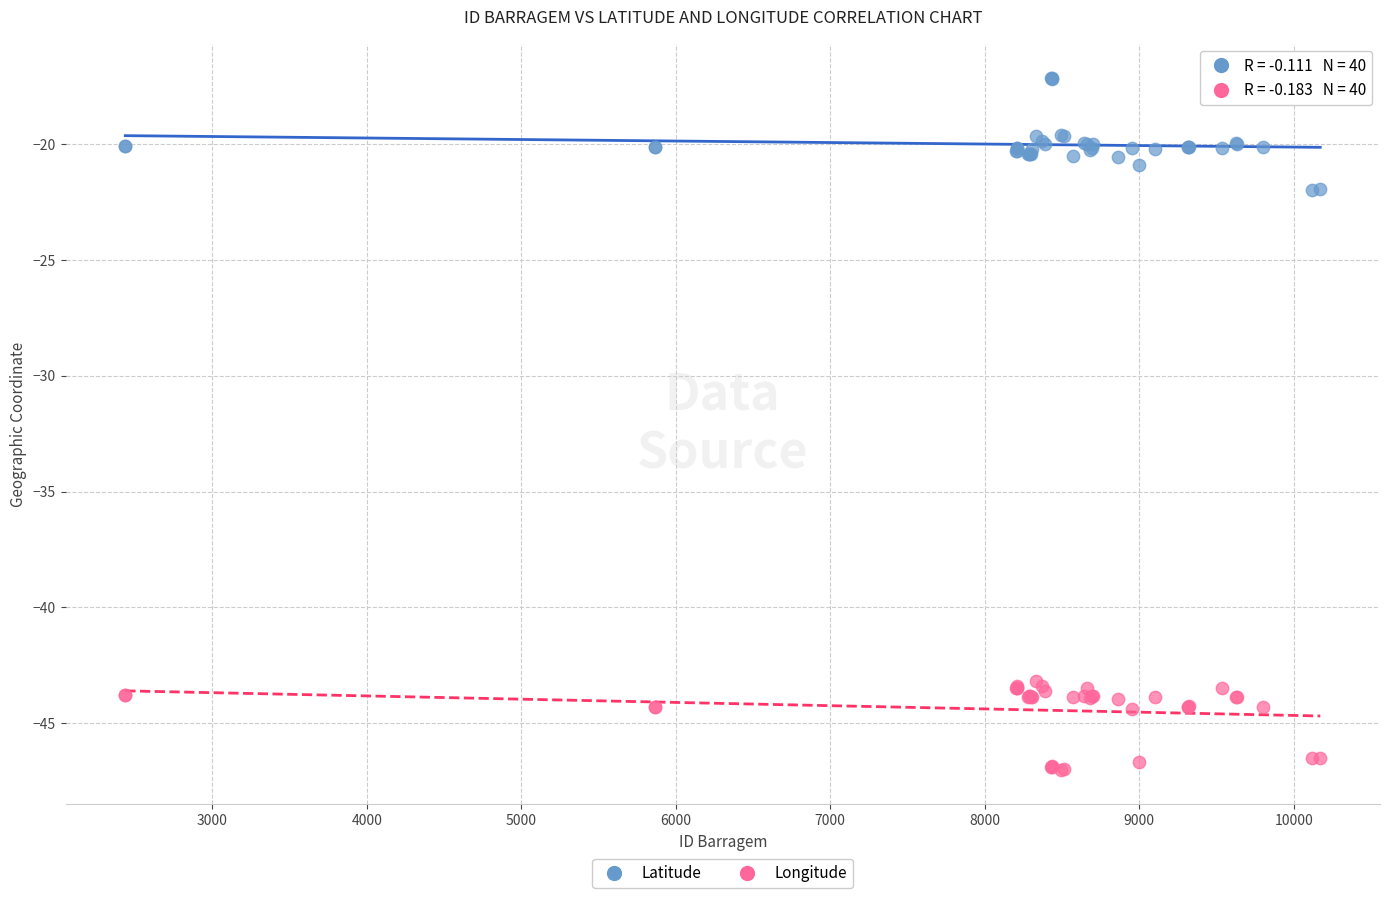

Which series reaches the minimum Y coordinate?

Longitude